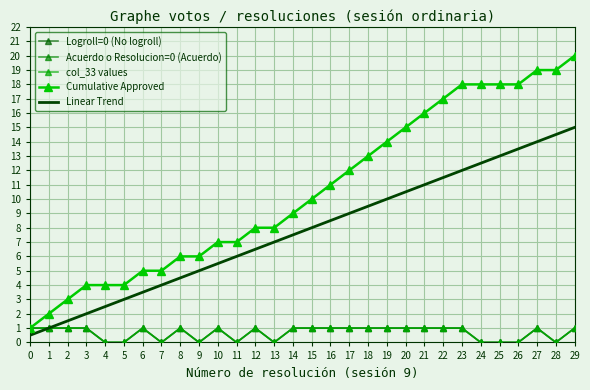

Count the number of data series in this chart.

5